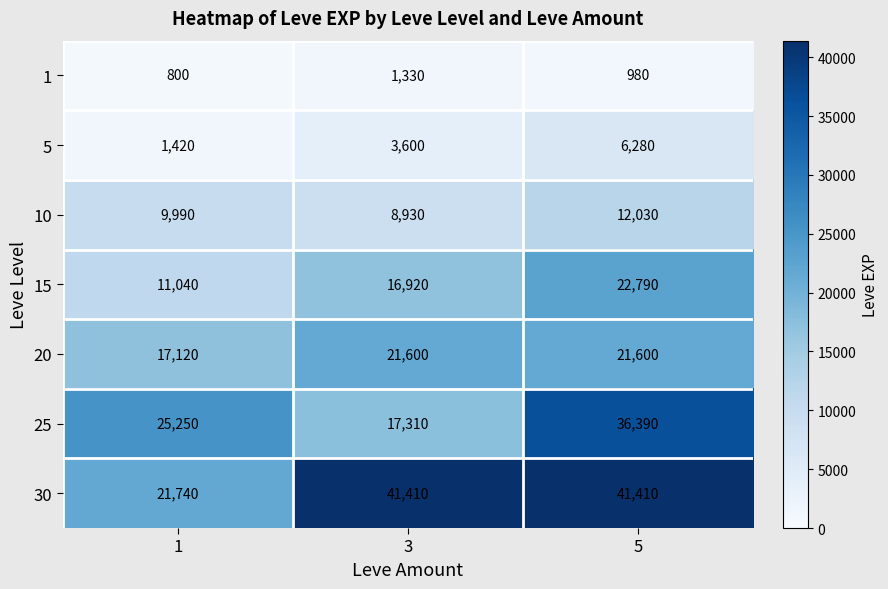

Is it true that 20 equals 25569 at 1?

False